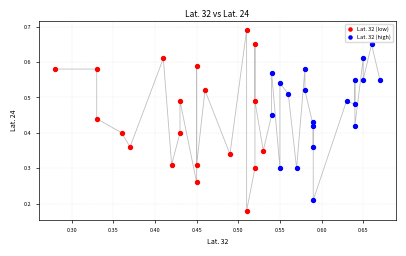

Which series reaches the minimum Y coordinate?

Lat. 32 (low)